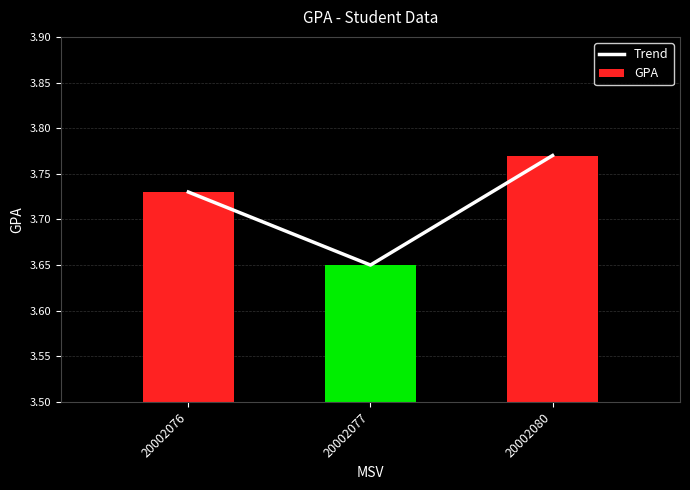

The GPA series shows 1.8 at 20002080. True or false?

False